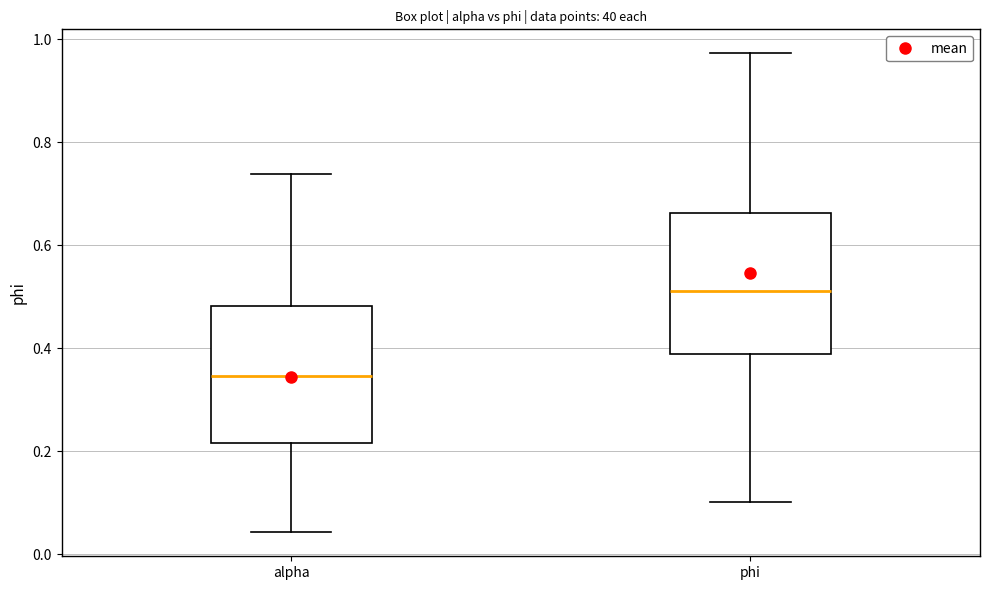

Which box has the highest median line?

phi